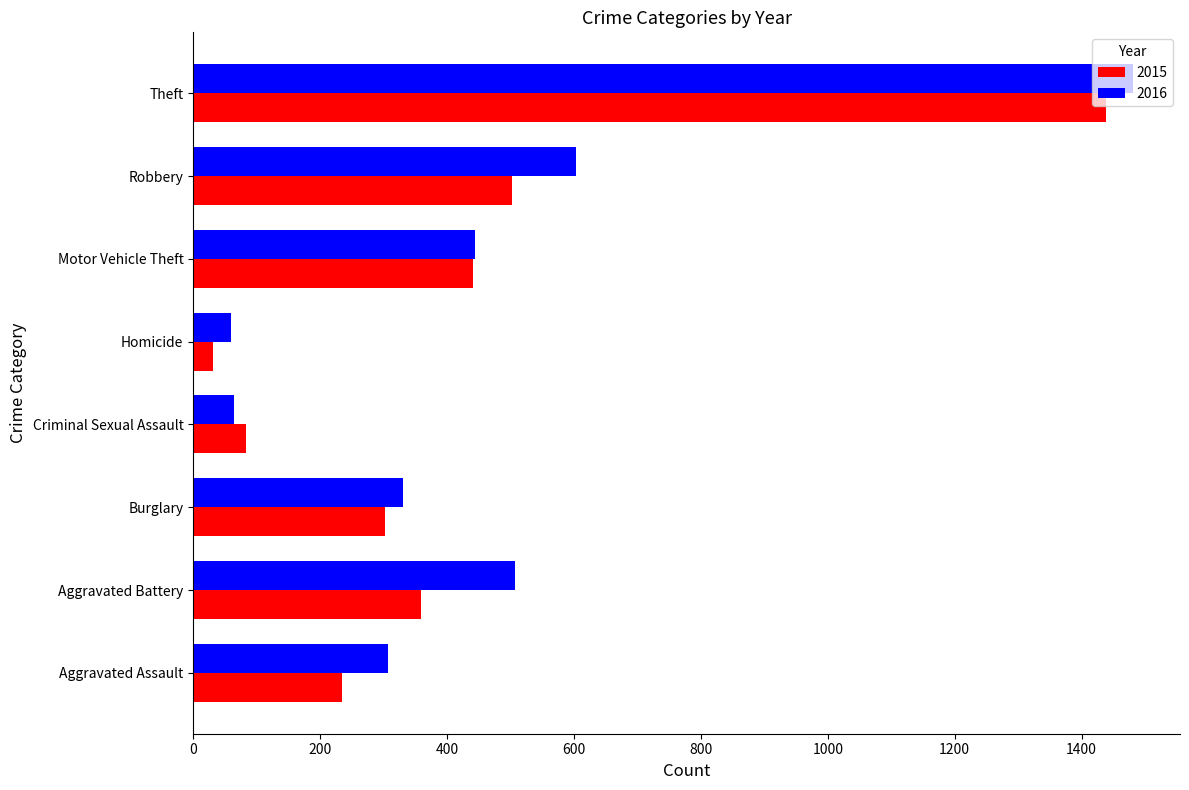

Which series has the widest spread of values?

2016